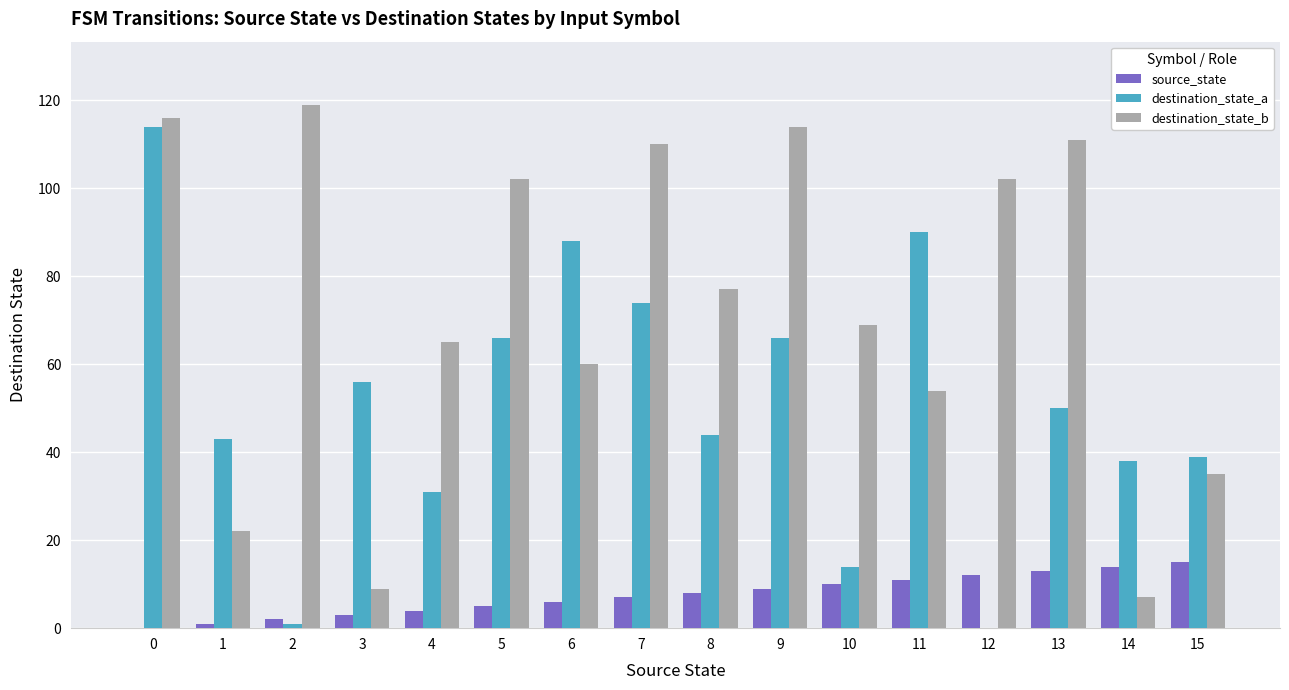

Which series has the largest total across all categories?

destination_state_b